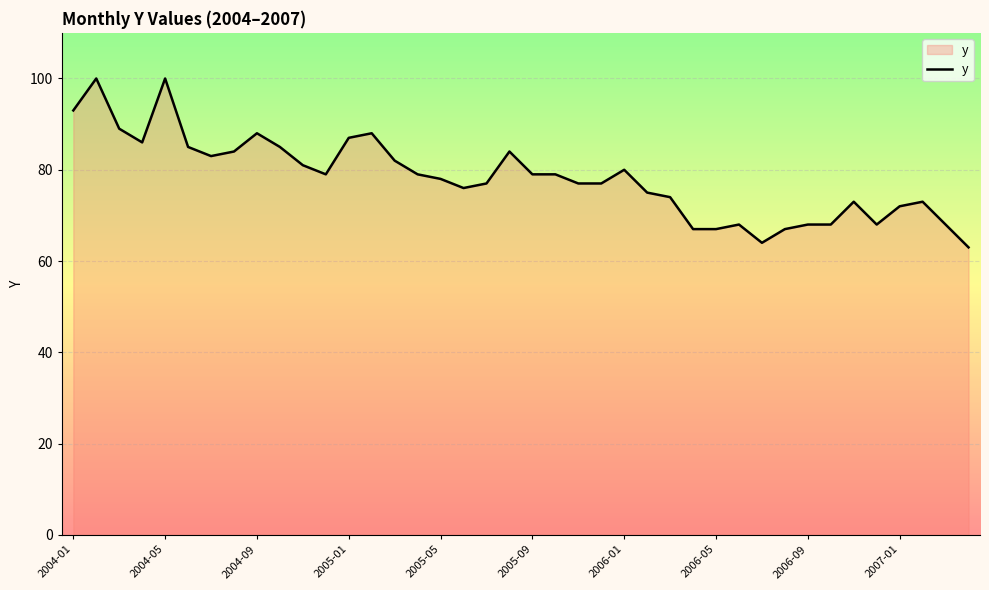

What is the minimum value shown in the chart?

63